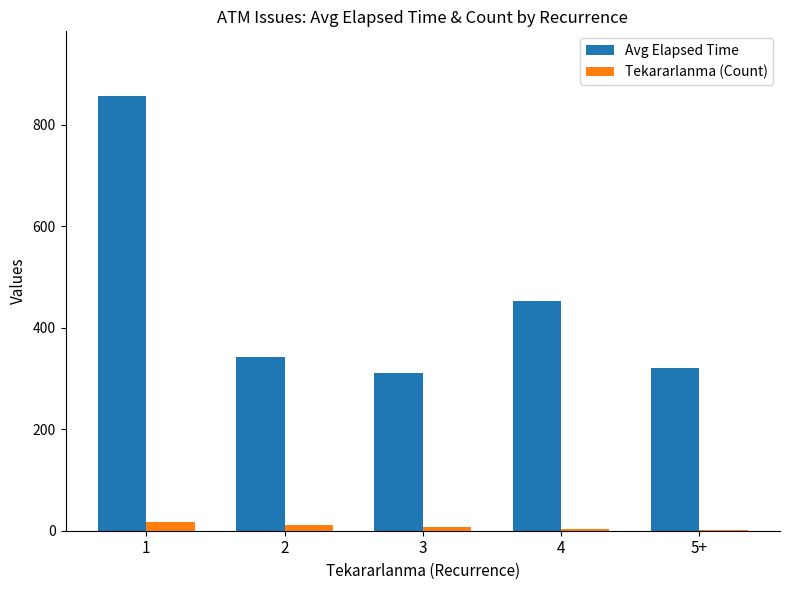

Which series has the largest total across all categories?

Avg Elapsed Time